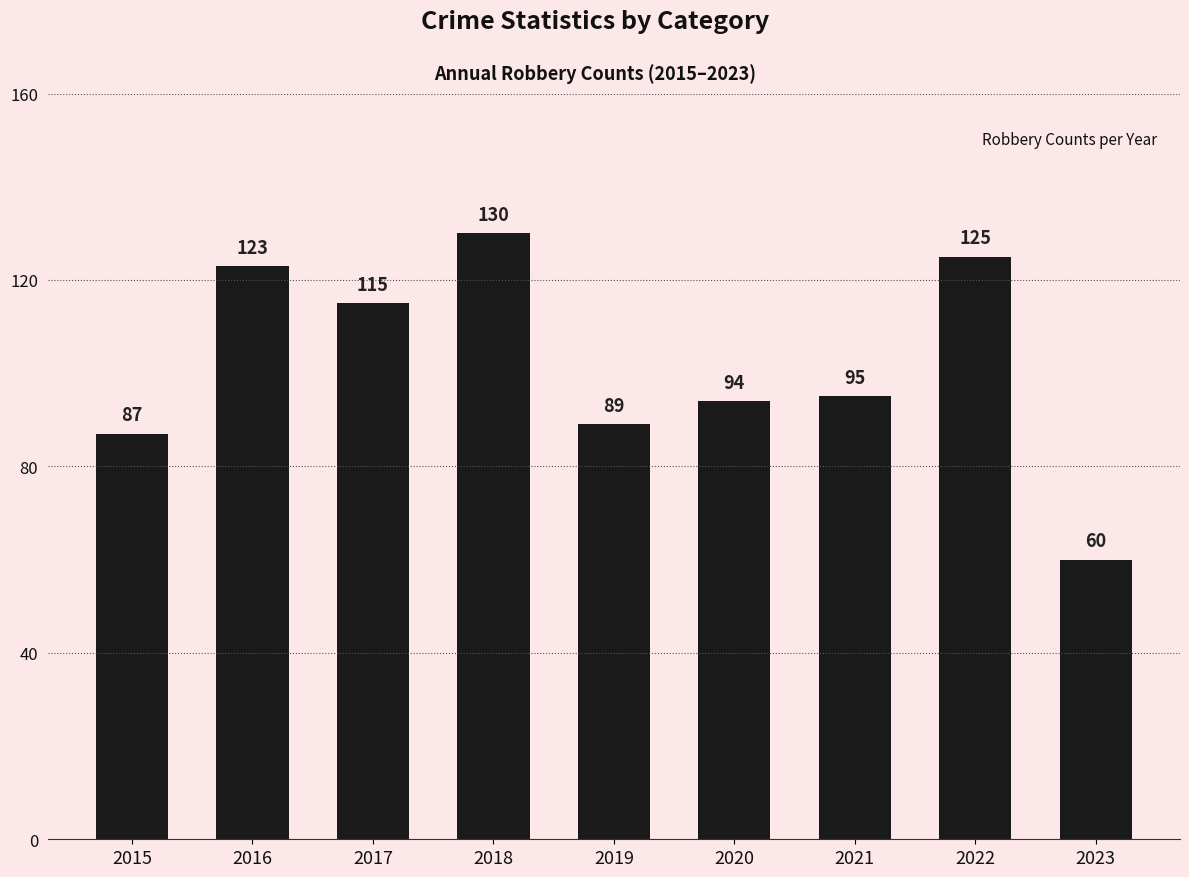

Rank the categories by value from lowest to highest.

2023, 2015, 2019, 2020, 2021, 2017, 2016, 2022, 2018